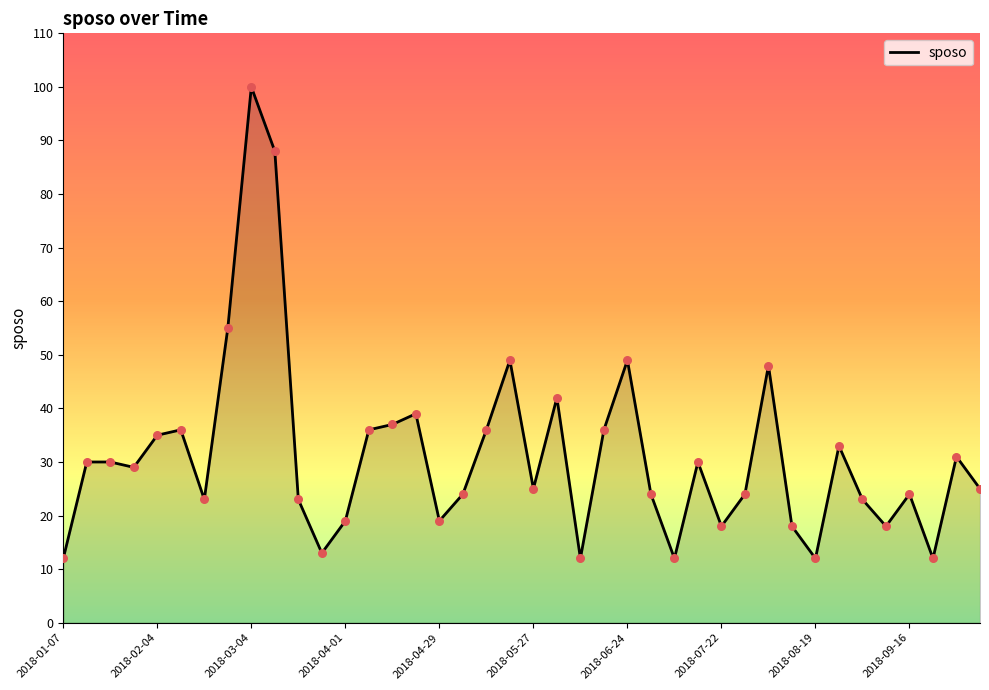

What is the maximum value shown in the chart?

100